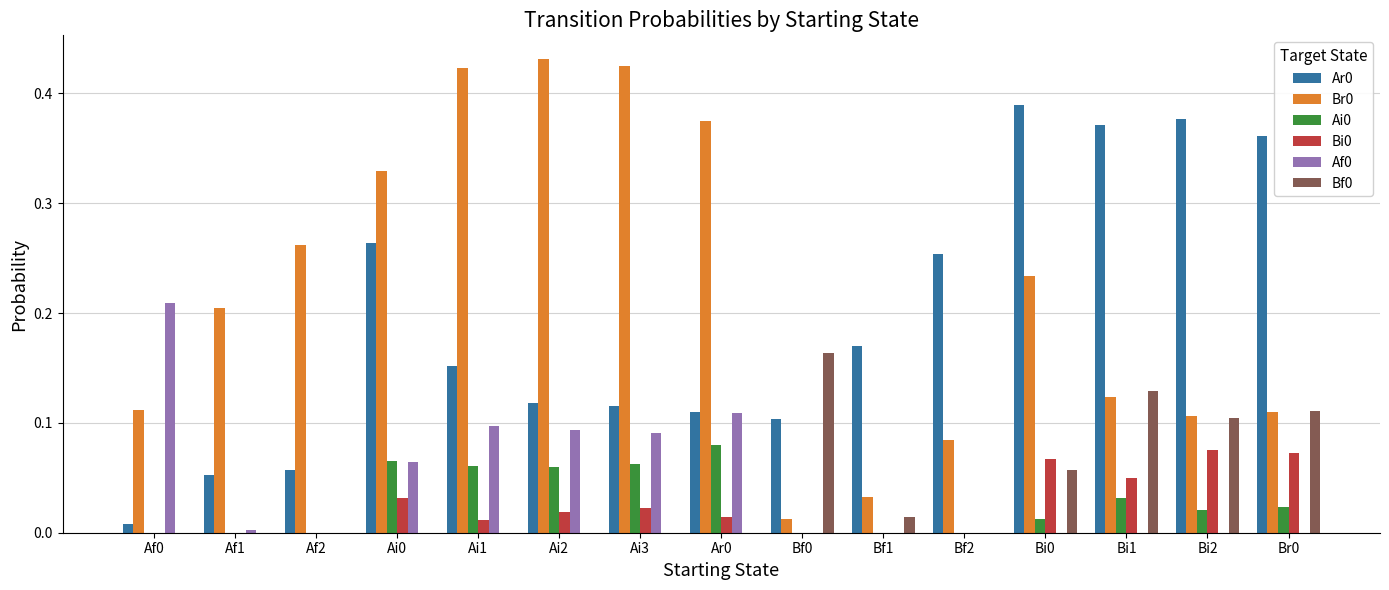

The value of Af0 at Ar0 is 0.2. True or false?

False